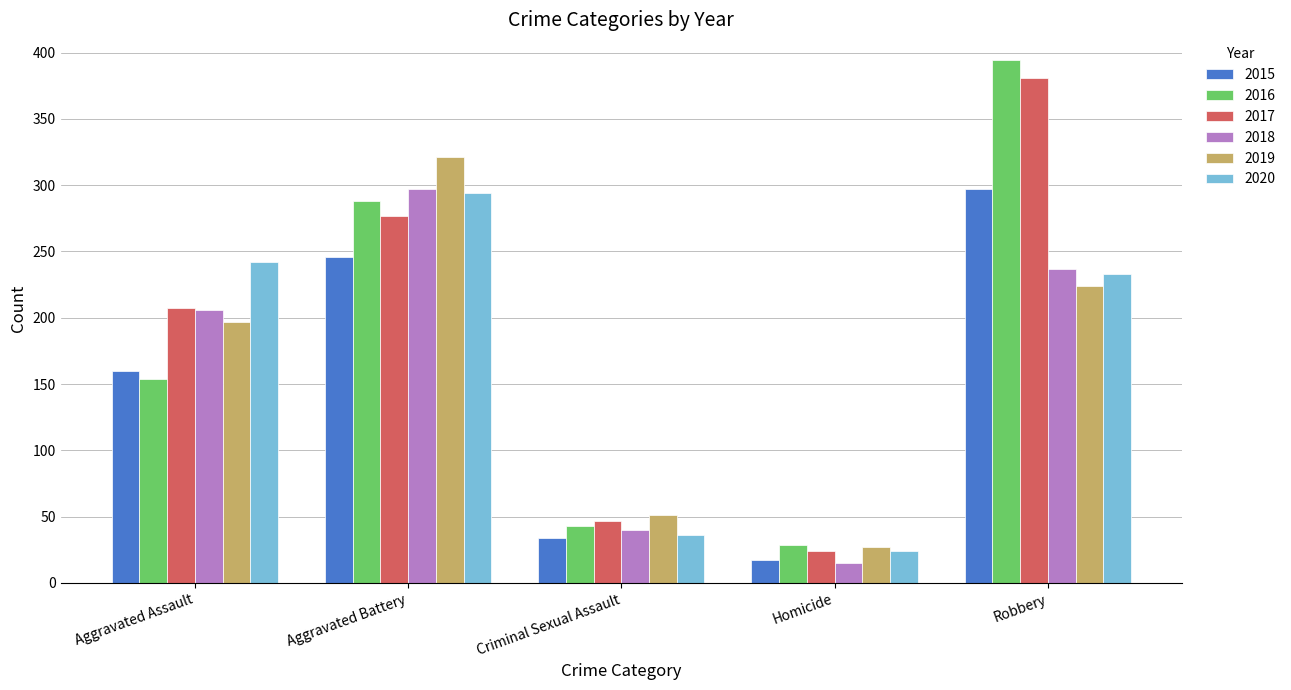

The 2019 series shows 27 at Homicide. True or false?

True